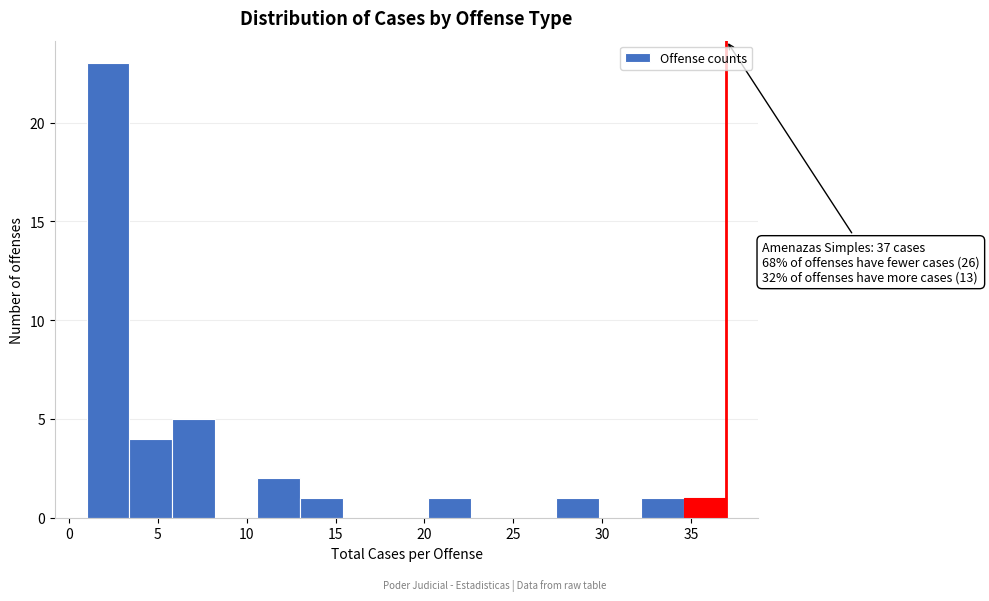

Over which range of the x-axis is the bar tallest?

1.0 to 3.4